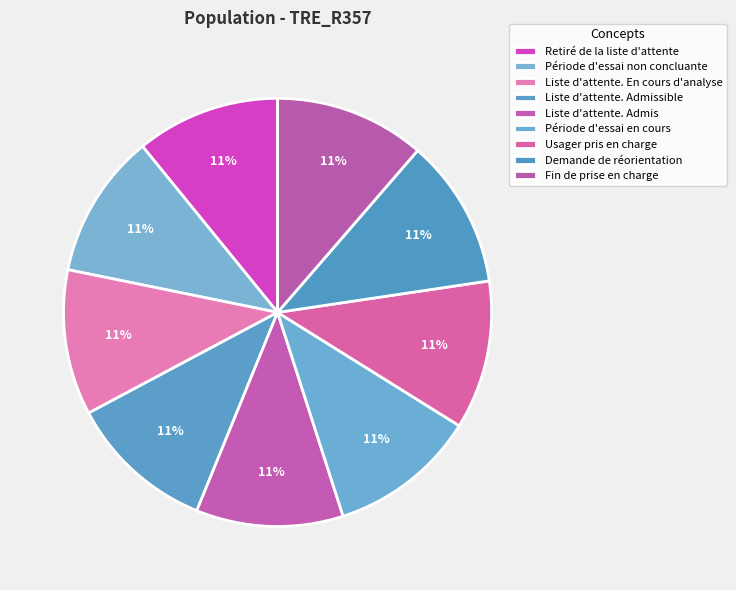

To the nearest percent, what percentage of the pie is Retiré de la liste d'attente?

11%